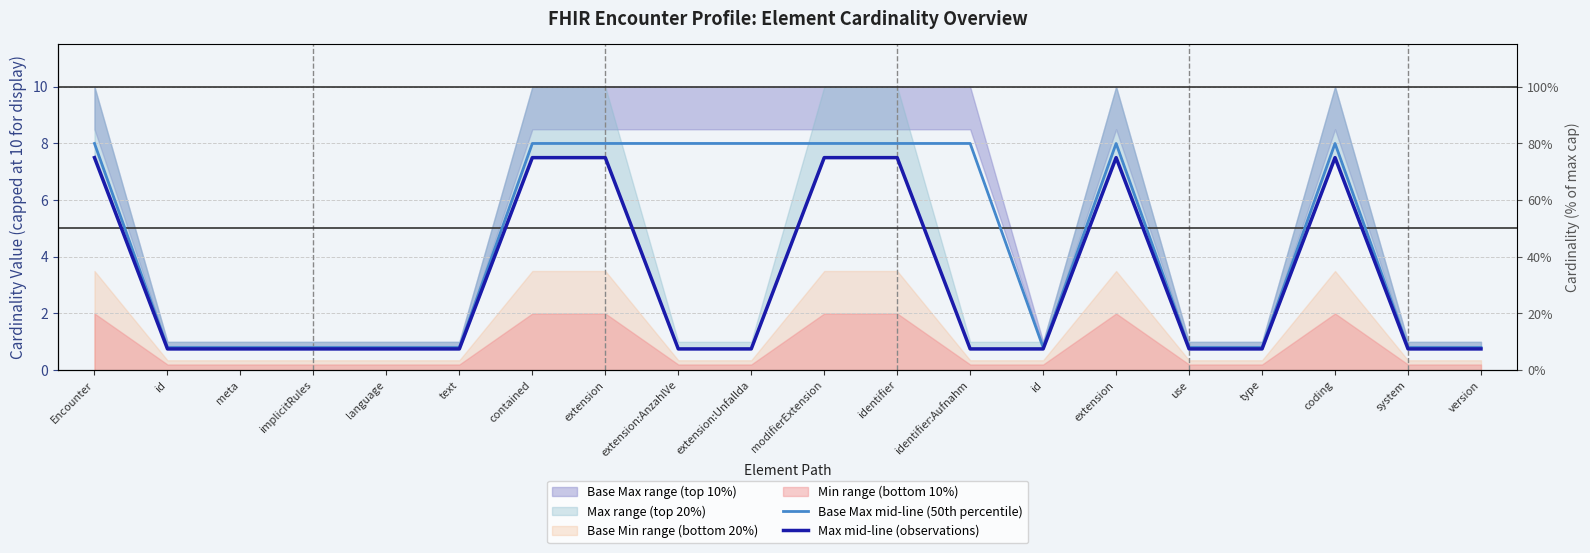

At which label does Base Max mid-line (50th percentile) reach its peak?

Encounter